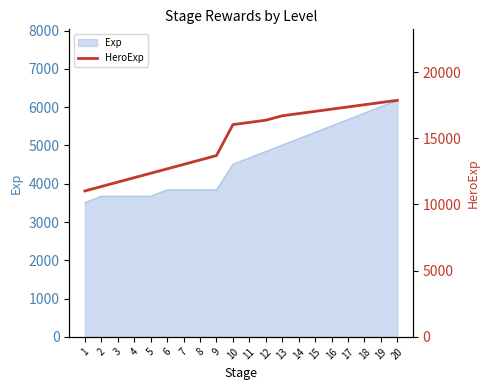

How many lines are shown in the chart?

1